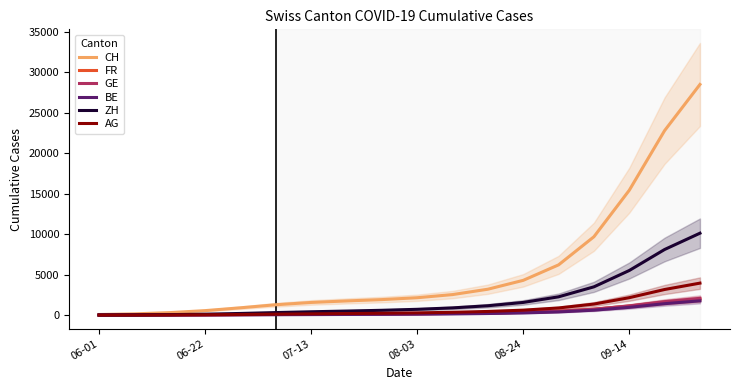

What is the difference between the second highest and minimum values in the FR series?

1593.6